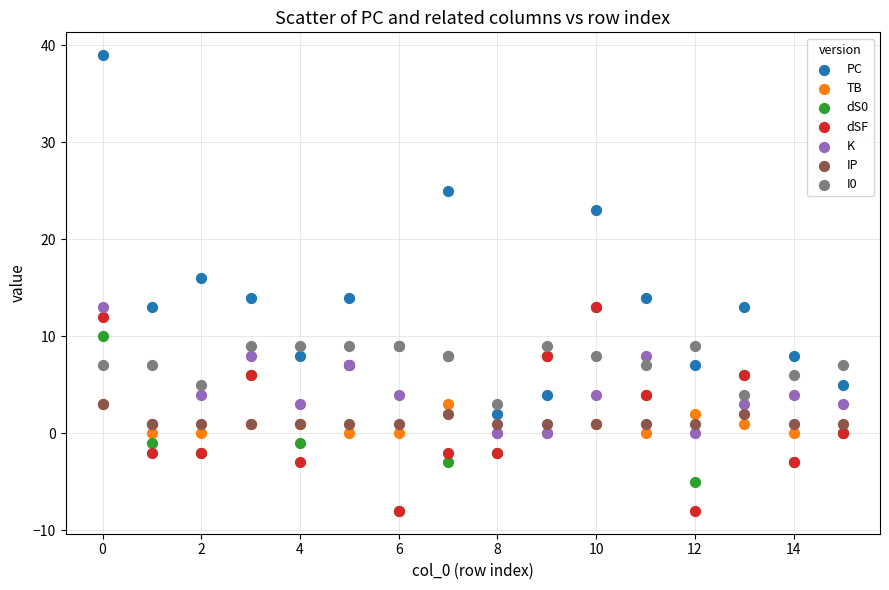

In the PC series, what Y value is closest to 20?

23